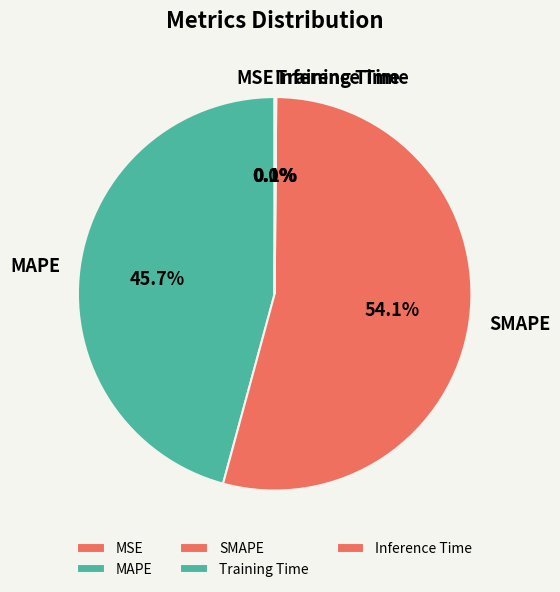

Which category has the biggest portion of the pie?

SMAPE